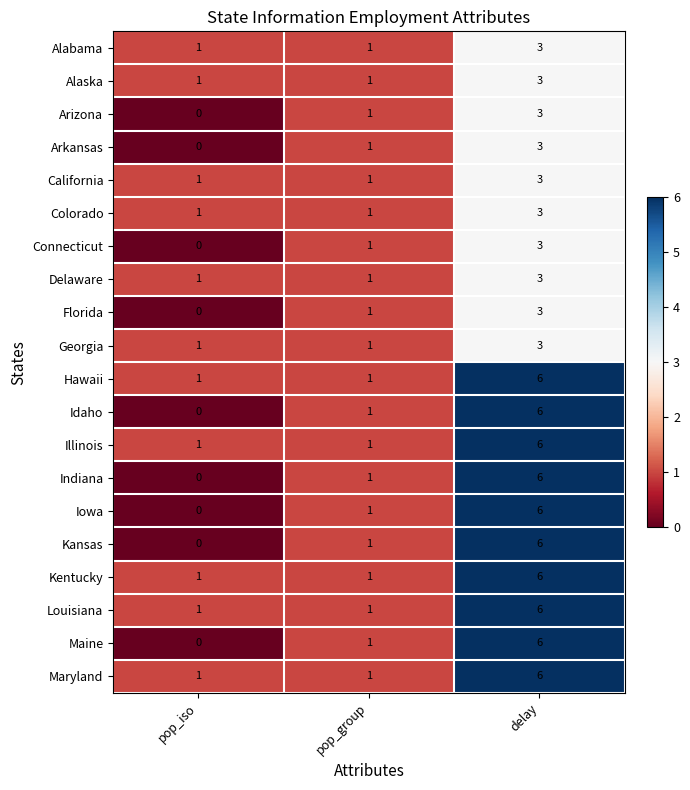

What is the greatest value displayed?

6